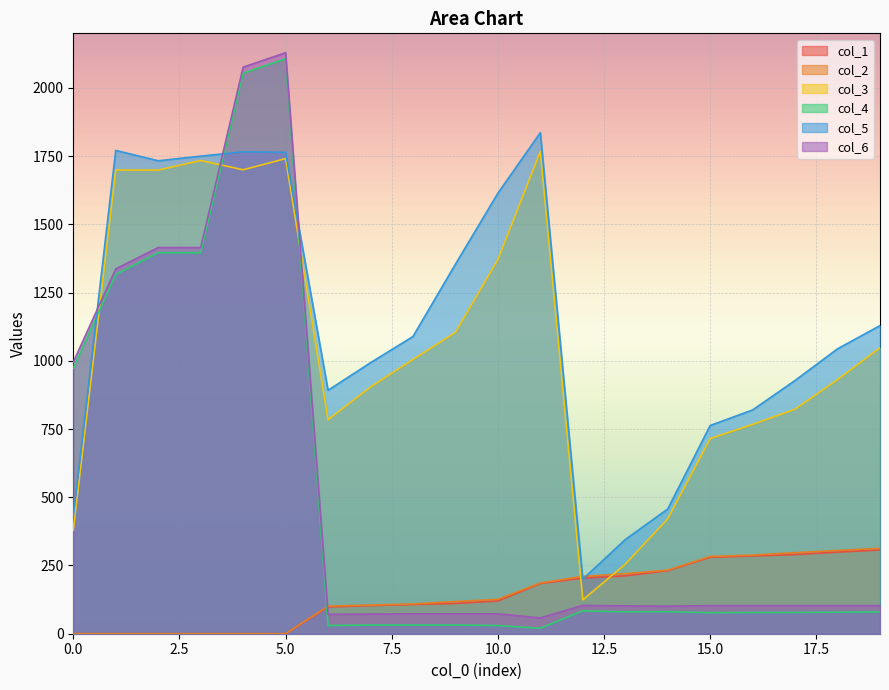

Rank the series at 5 from highest to lowest value.

col_6, col_4, col_5, col_3, col_1, col_2